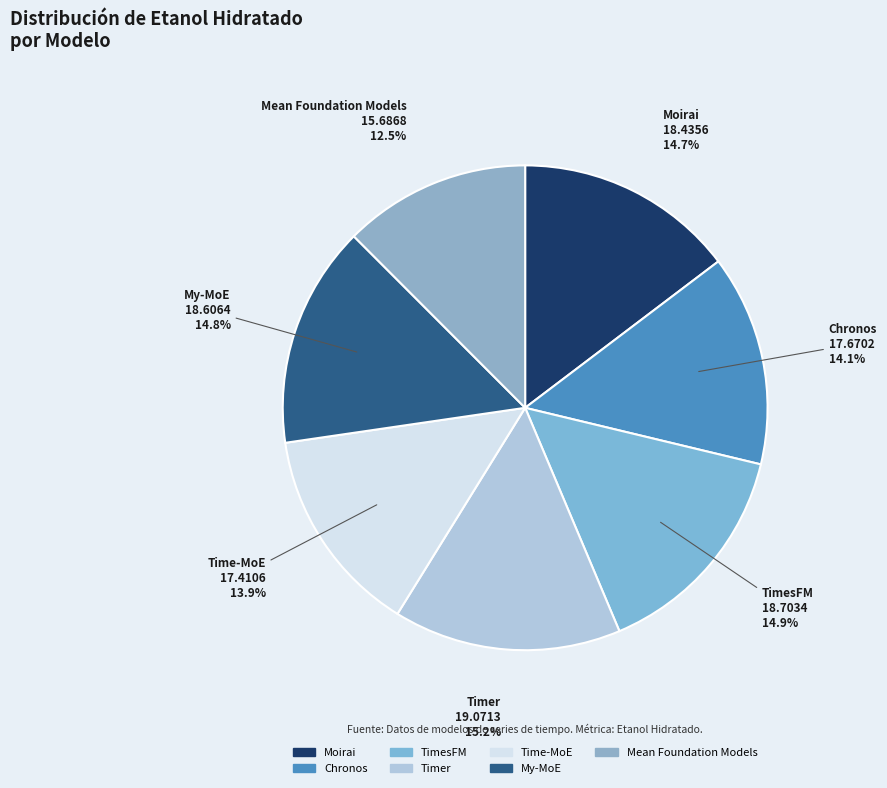

What percentage is NOT represented by Chronos?

85.9%